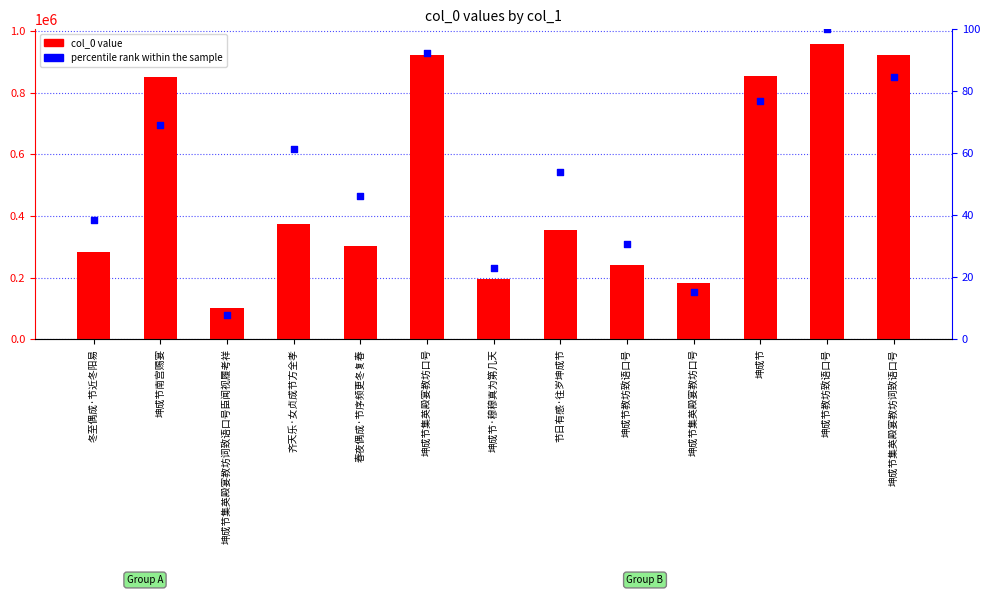

What are all the series names shown in the legend?

col_0, percentile rank within the sample